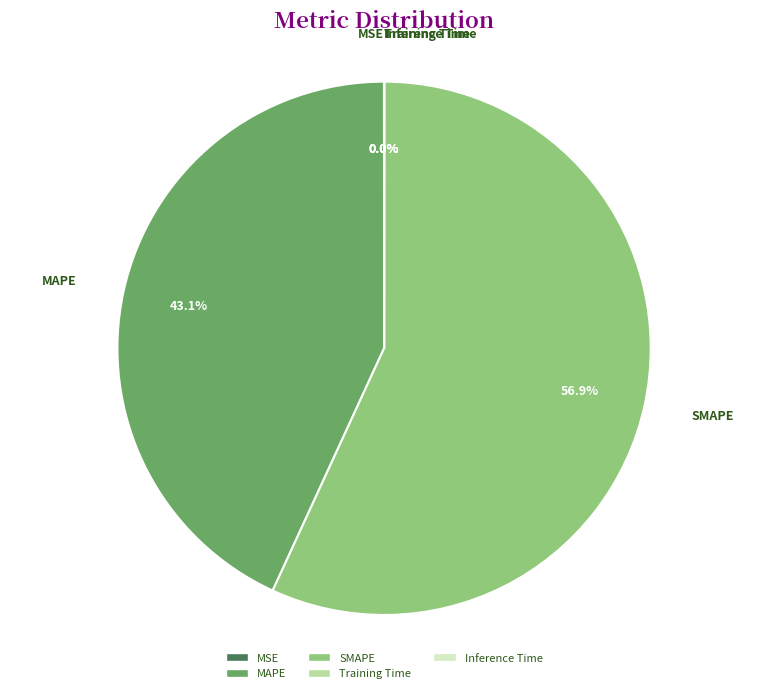

What is the ratio of the value at MAPE to the value at SMAPE?

0.8